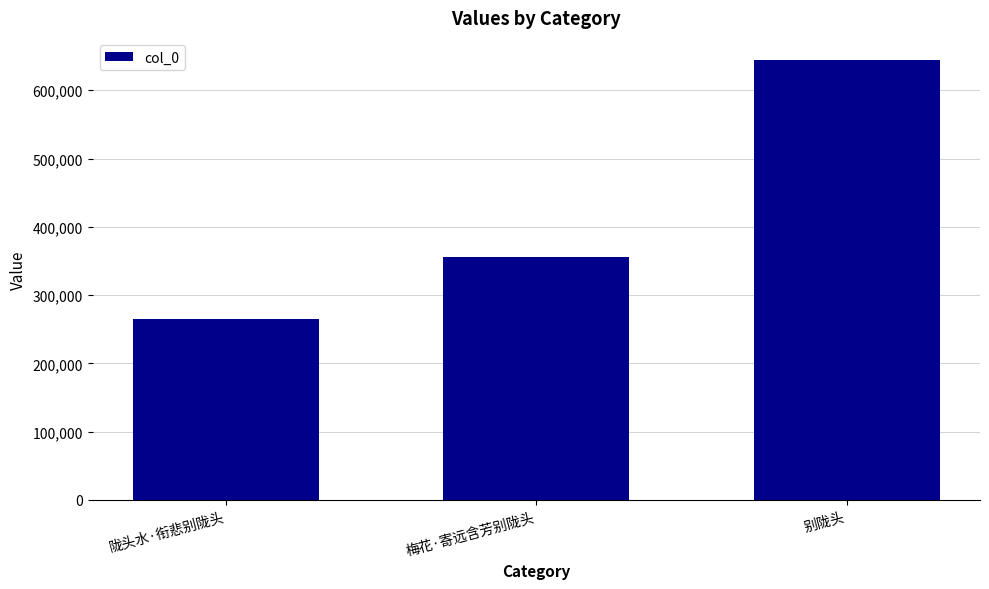

Which category has the highest value across all series?

别陇头